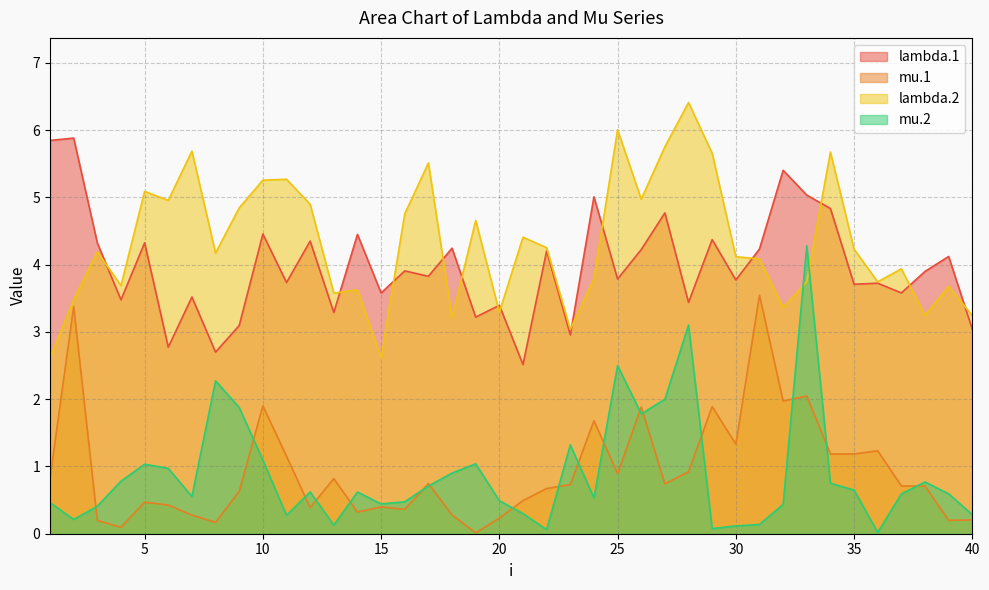

What is the difference between the maximum and second lowest values in the lambda.1 series?

3.2